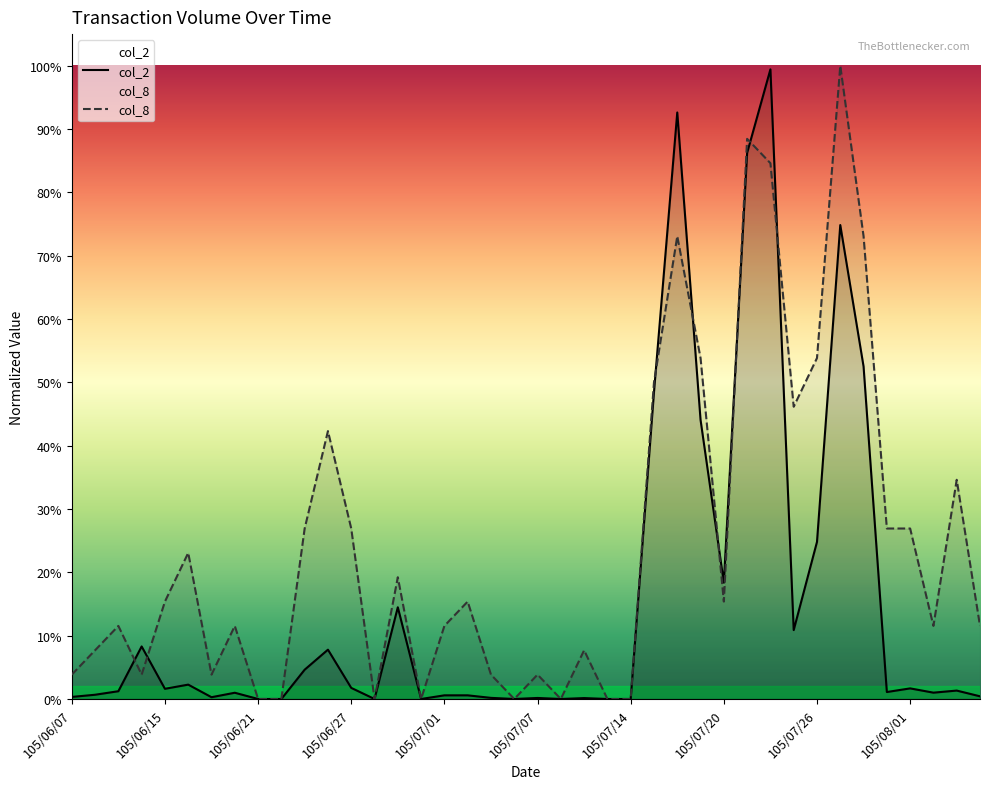

What is the highest value of the col_8 series?

1.0